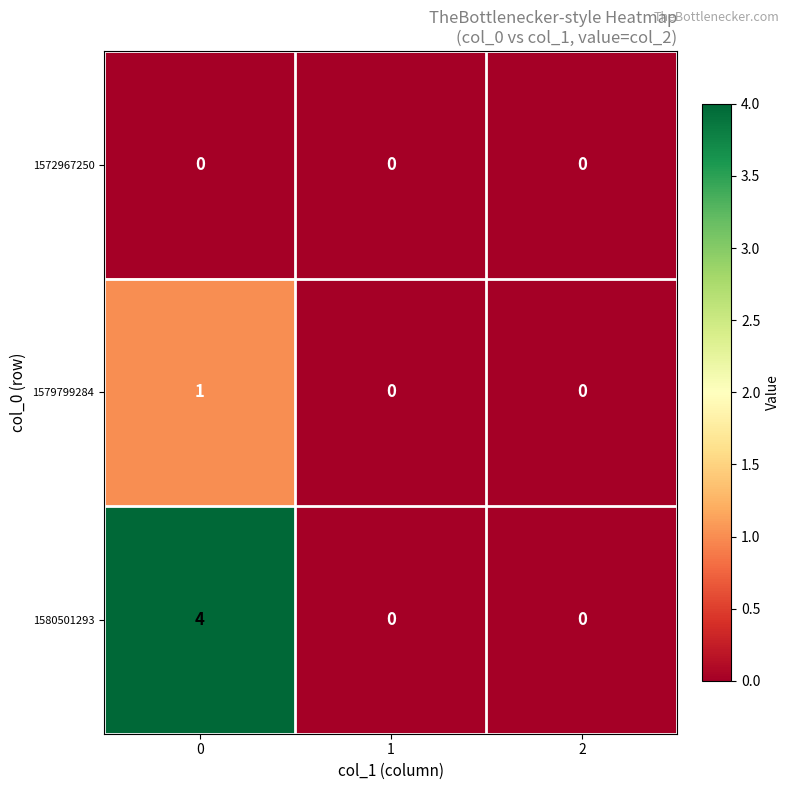

What value does the 1580501293 series have at 0?

4